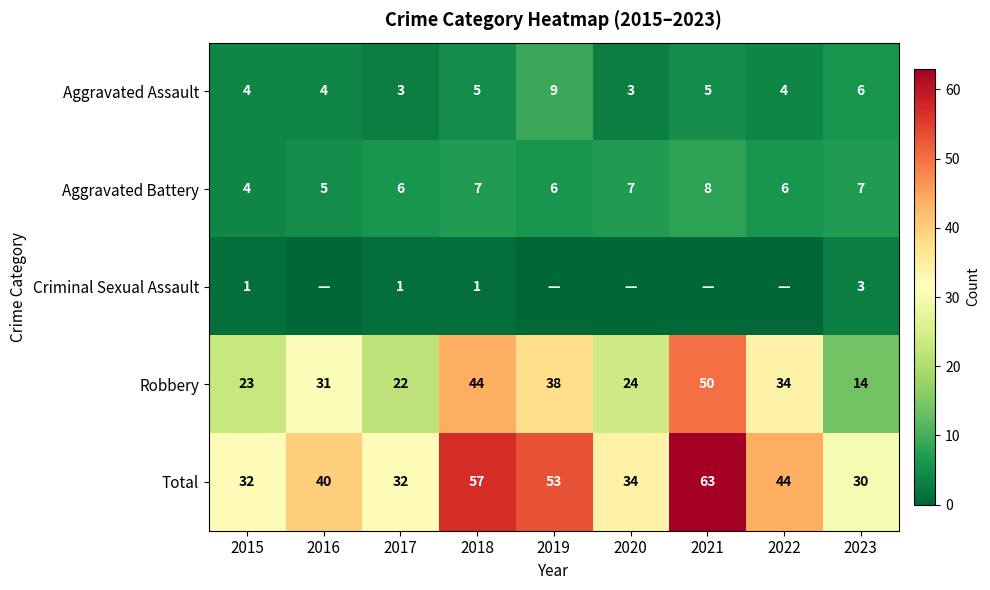

What is the total value across all series at 2019?

106